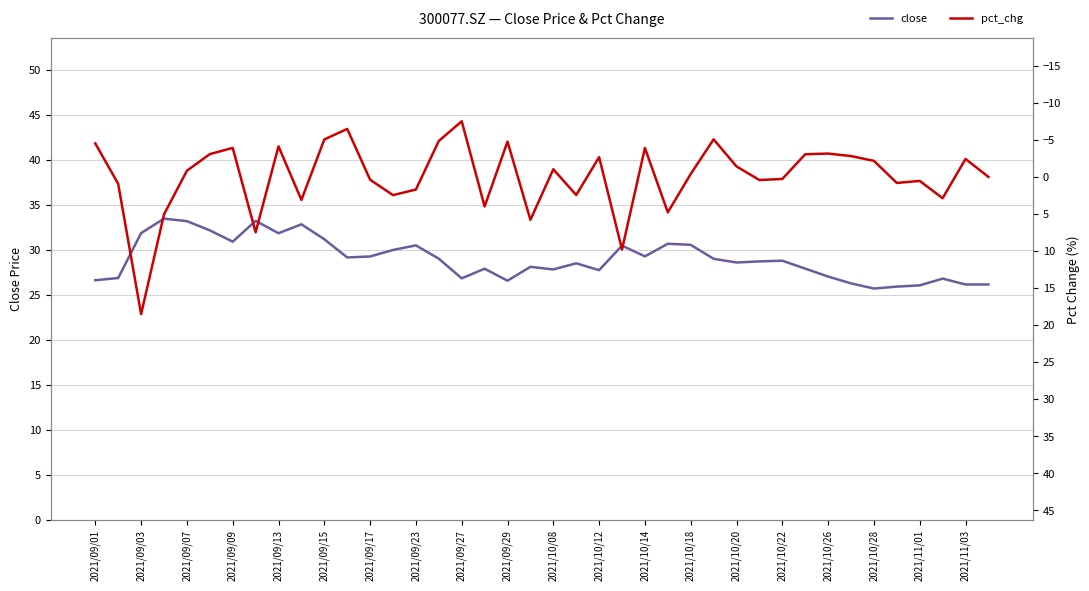

The close series shows 40.4 at 2021/10/20. True or false?

False